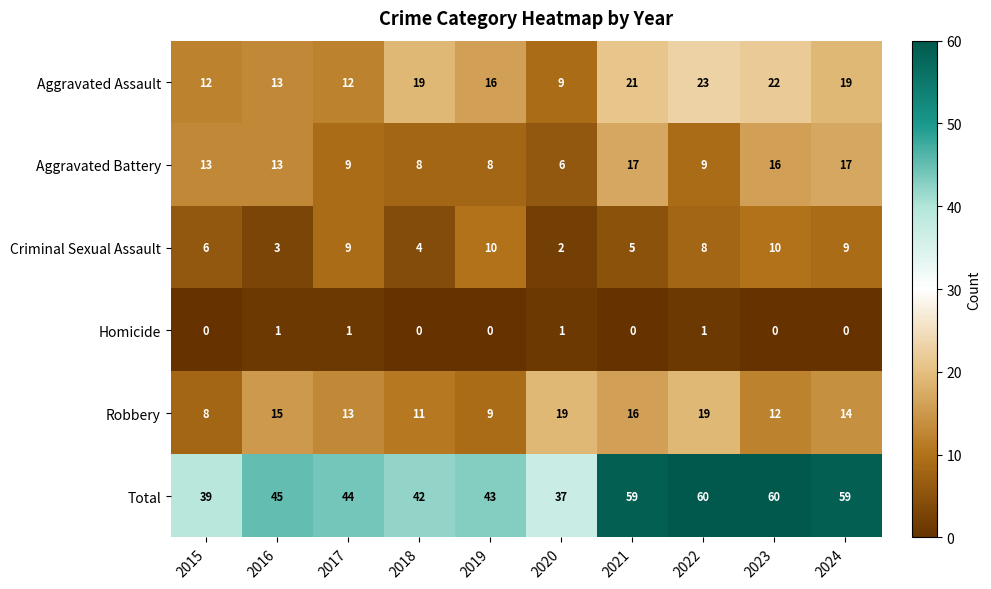

What is the difference between the second highest and minimum values in the Aggravated Battery series?

11